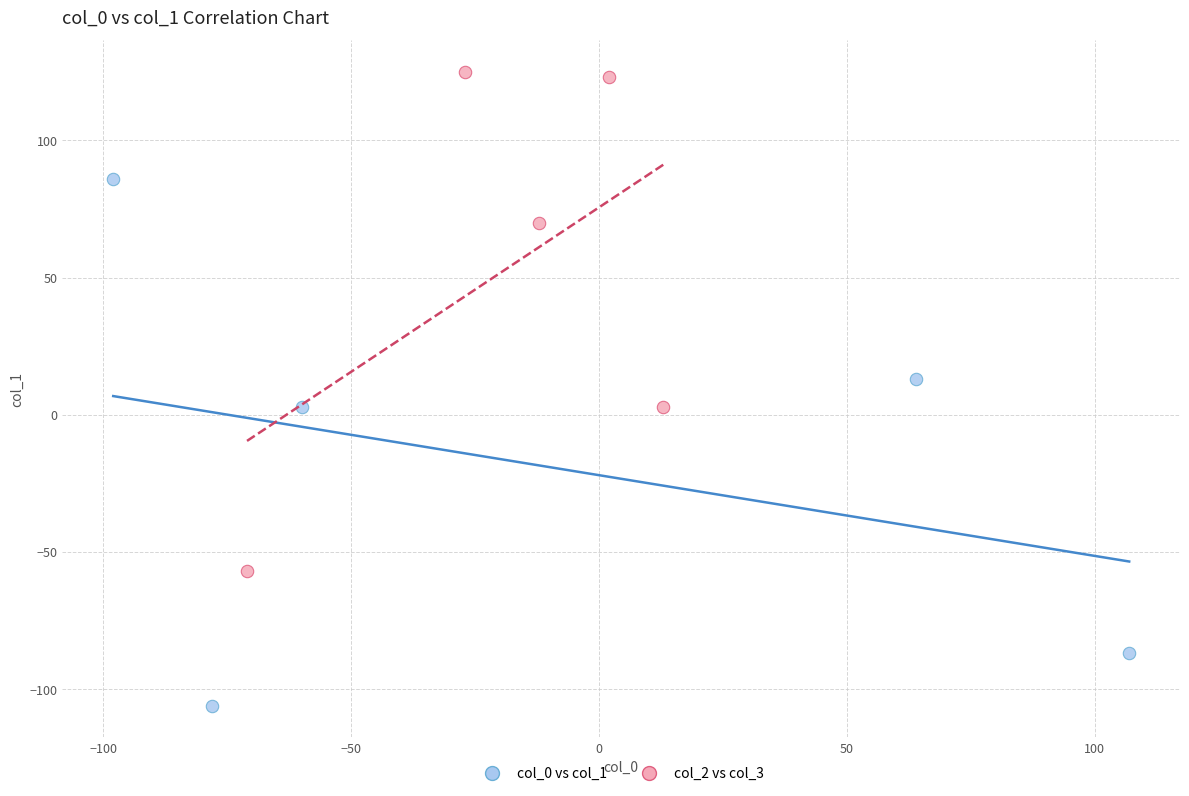

What are all the series names shown in the legend?

col_0 vs col_1, col_2 vs col_3